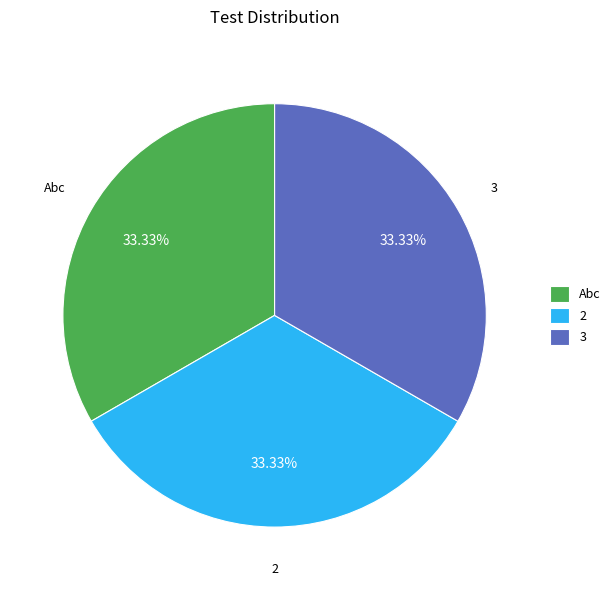

What is the ratio of the value at 3 to the value at Abc?

1.0